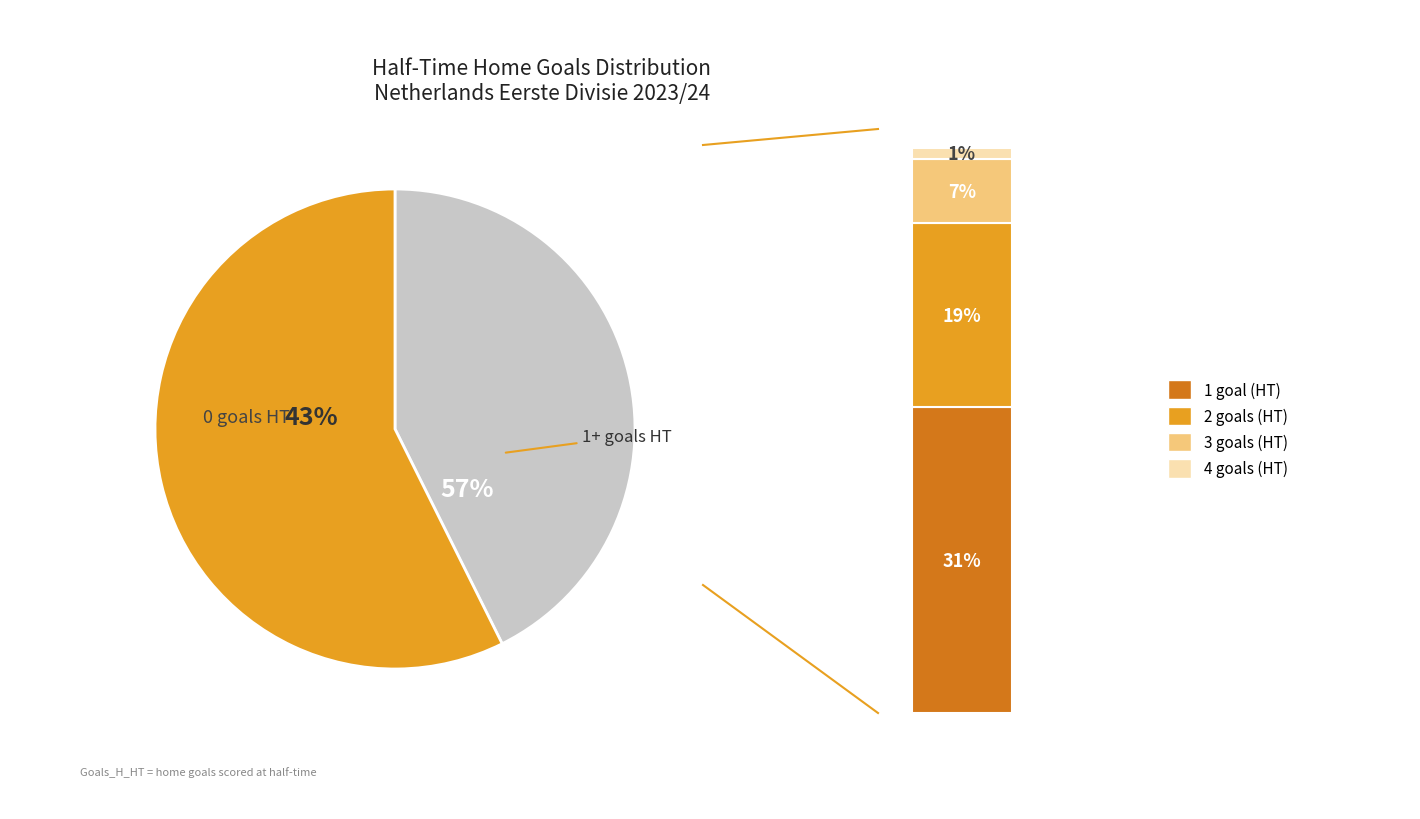

Rank the categories by value from lowest to highest.

4, 3, 2, 1, 0